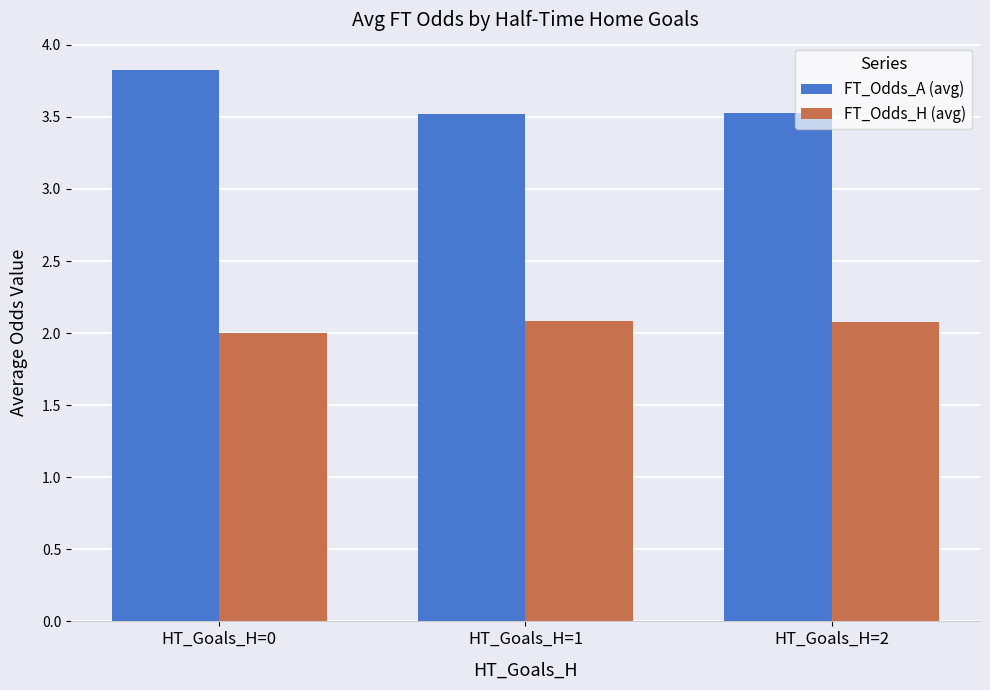

Which series has the largest range (max minus min)?

FT_Odds_A (avg)